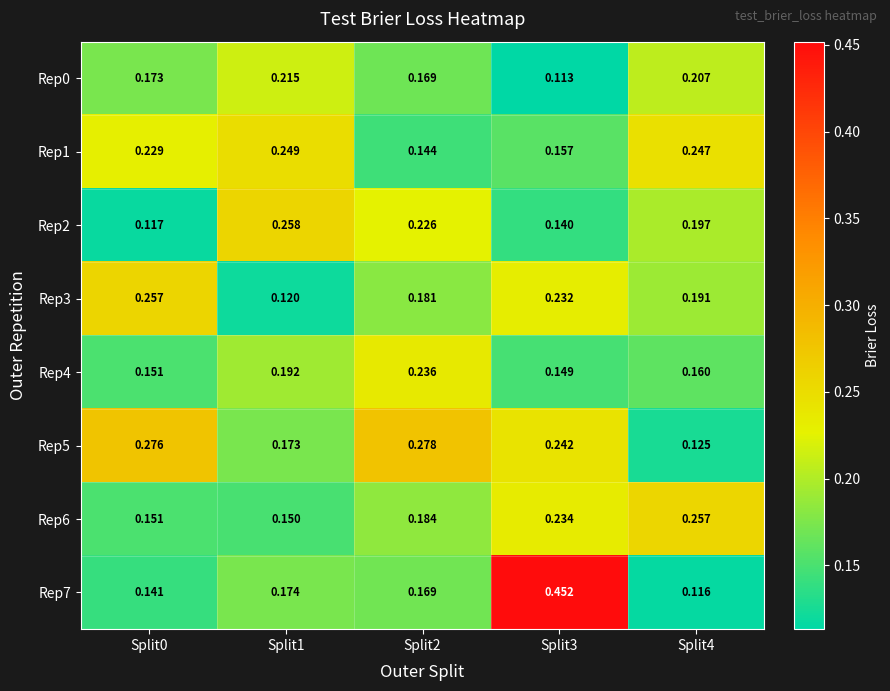

Is the value of Rep7 at Split0 greater than the value of Rep3 at Split3?

No